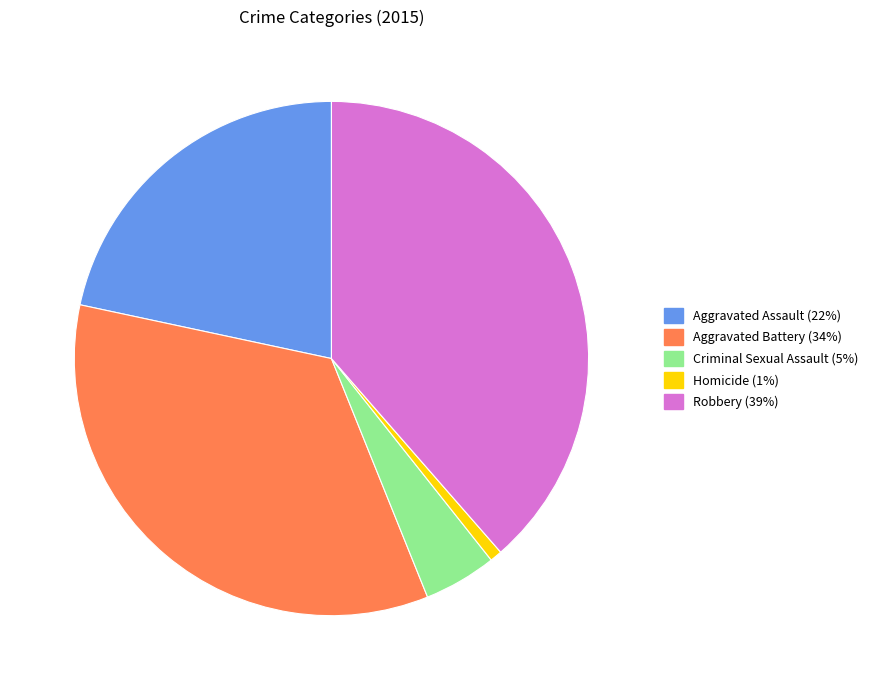

Which has a higher value, Robbery or Homicide?

Robbery